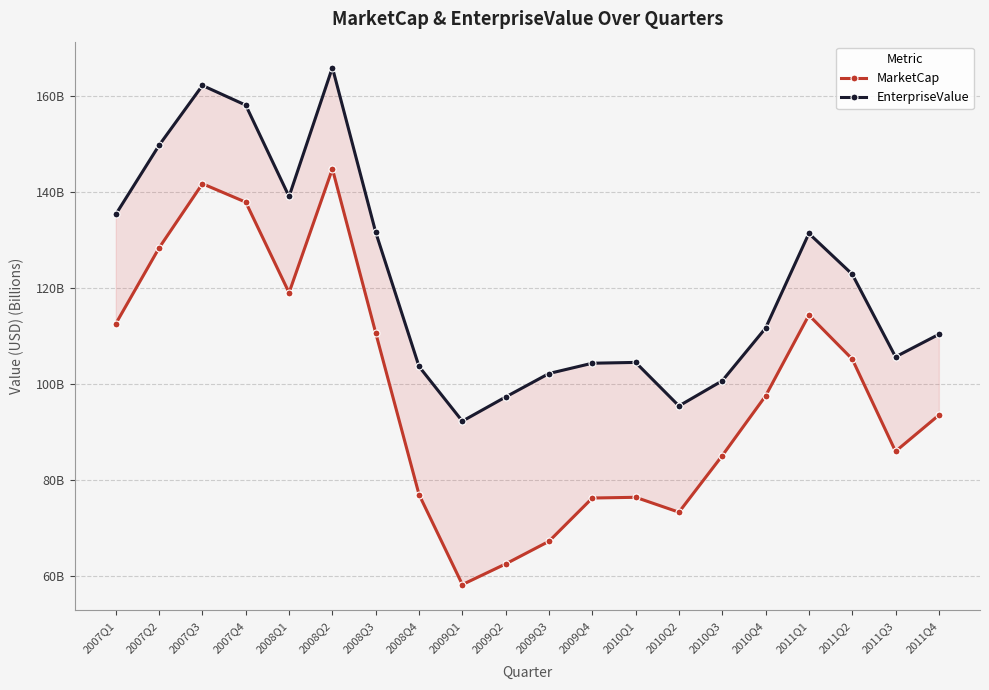

What is the label of the 5th point from the left?

2008Q1